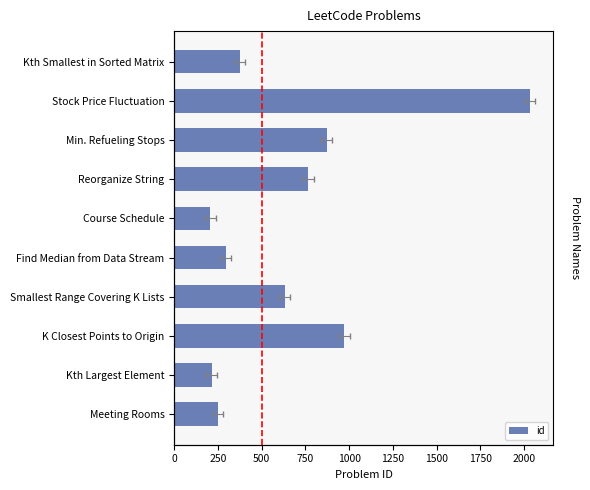

Between K Closest Points to Origin and Meeting Rooms, which is larger?

K Closest Points to Origin